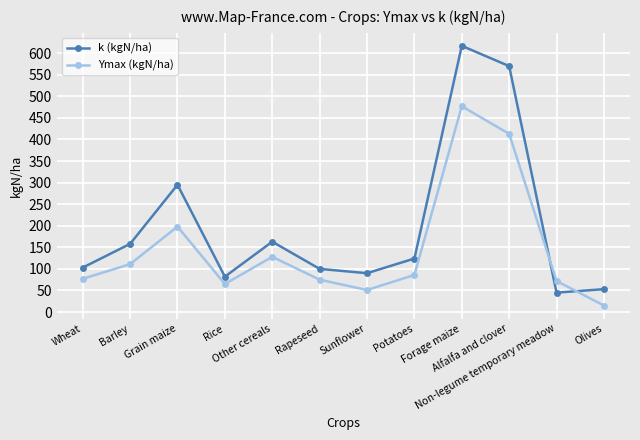

True or false: k (kgN/ha) has more than 0 points higher than both neighbors.

True